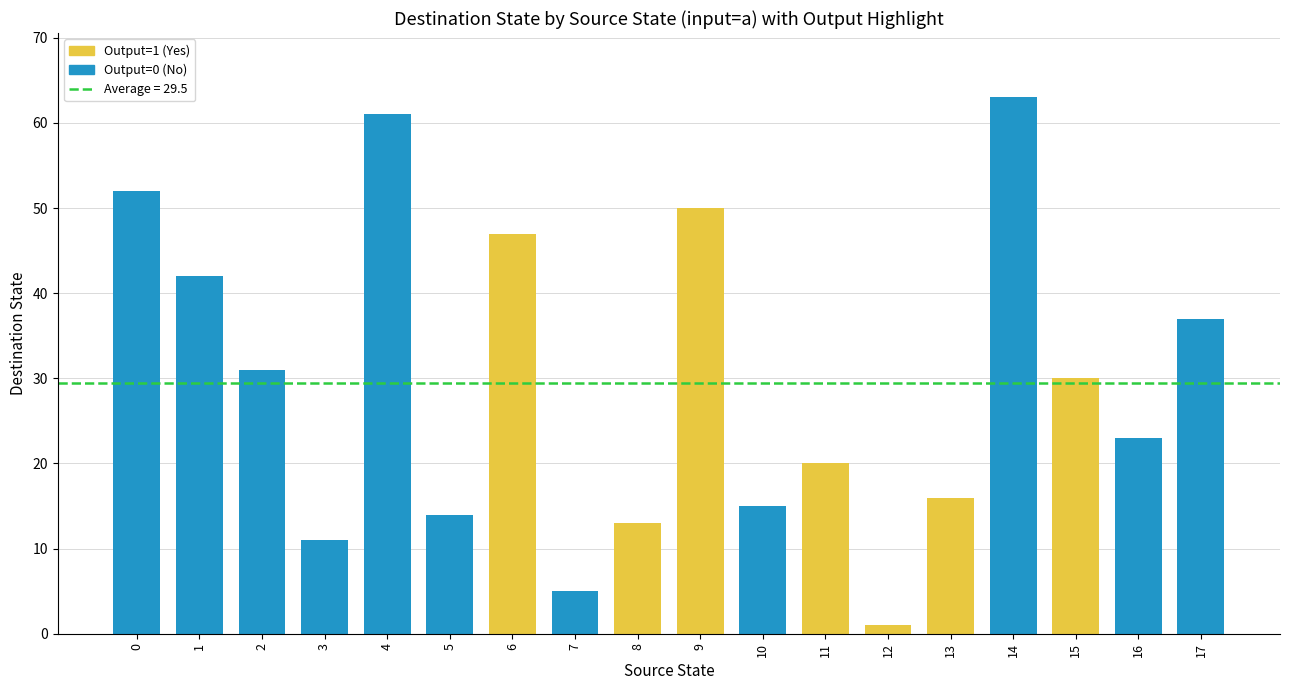

At how many categories does at least one series exceed 50?

3